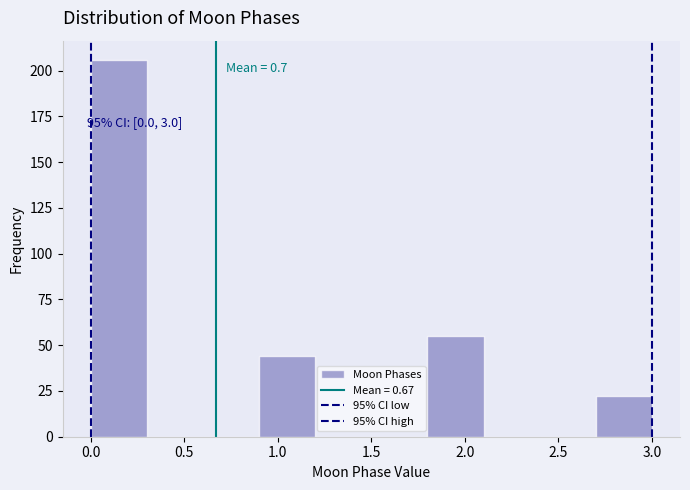

Over which range of the x-axis is the bar tallest?

0.0 to 0.3